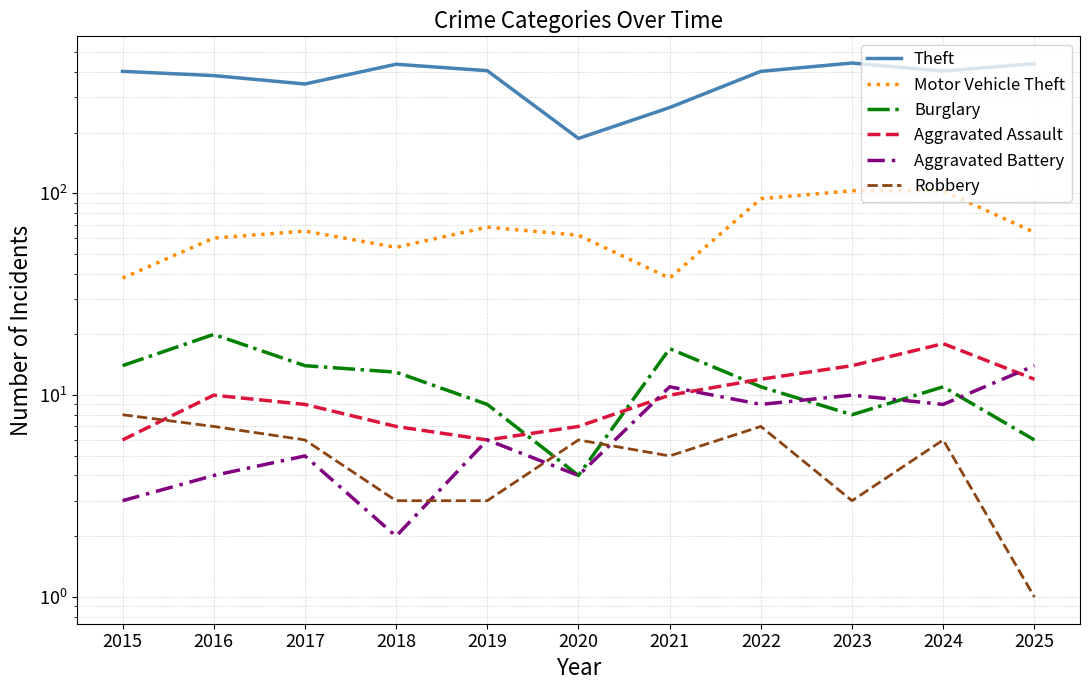

How many interior local valleys does the Theft series have?

3